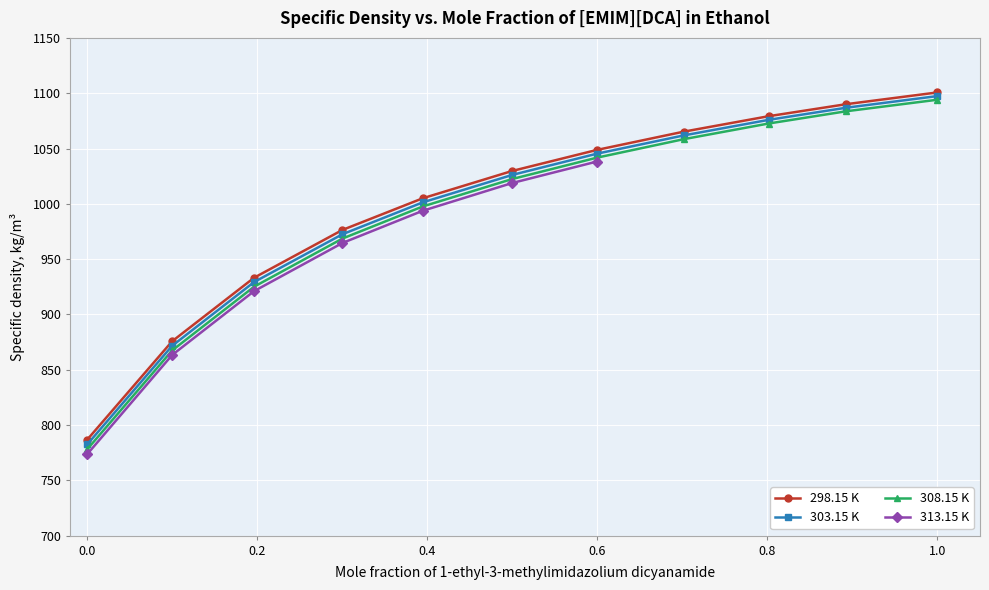

What is the difference between the second highest and second lowest values in the 308.15 K series?

216.3